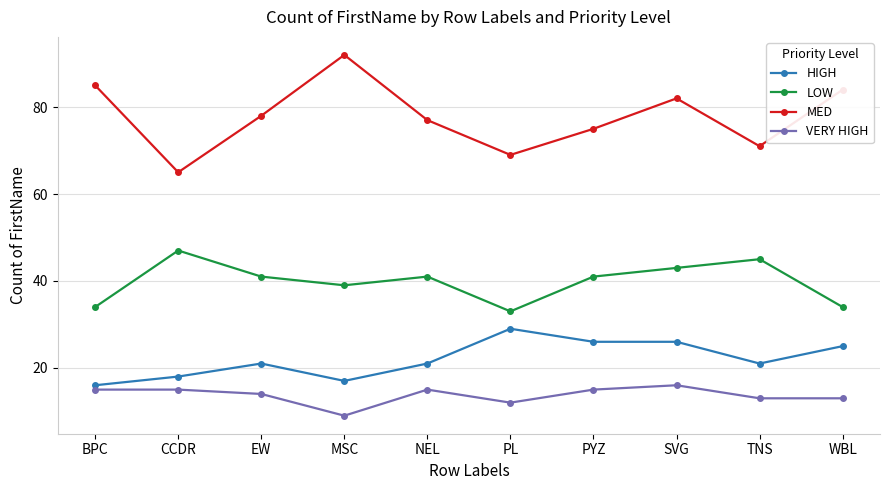

Read the LOW value at MSC, to the nearest 10.

40